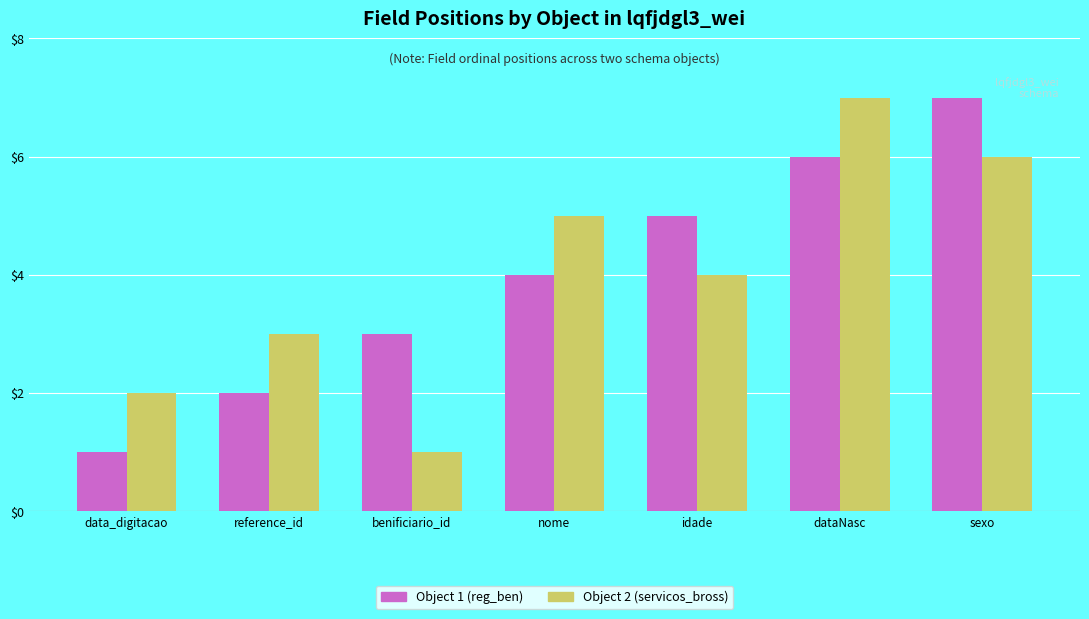

At which label does Object 1 (reg_ben) reach its peak?

sexo